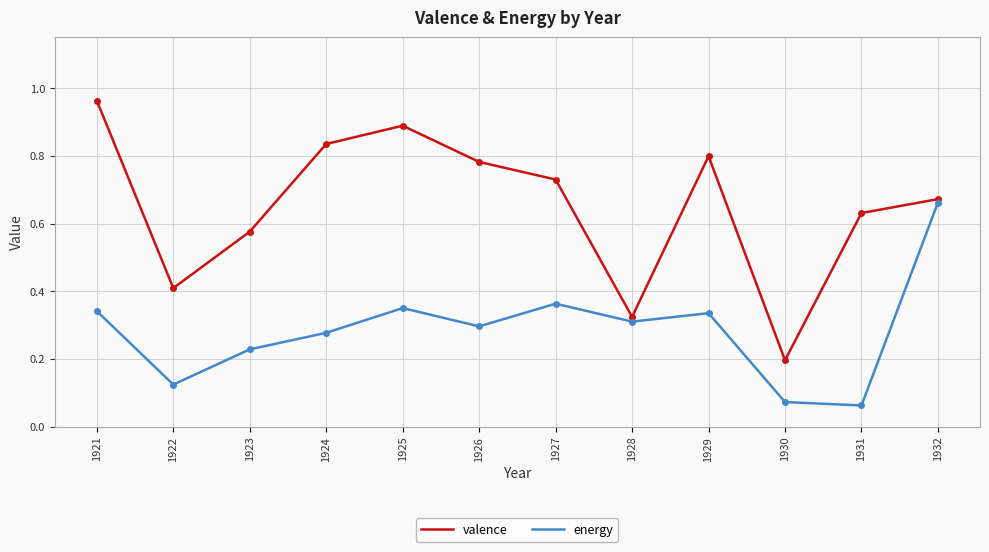

Which series has the largest total across all categories?

valence